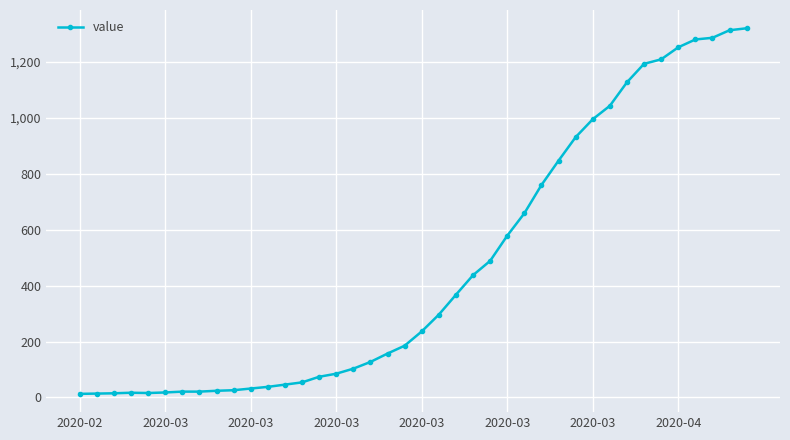

What is the difference between the maximum and minimum values?

1306